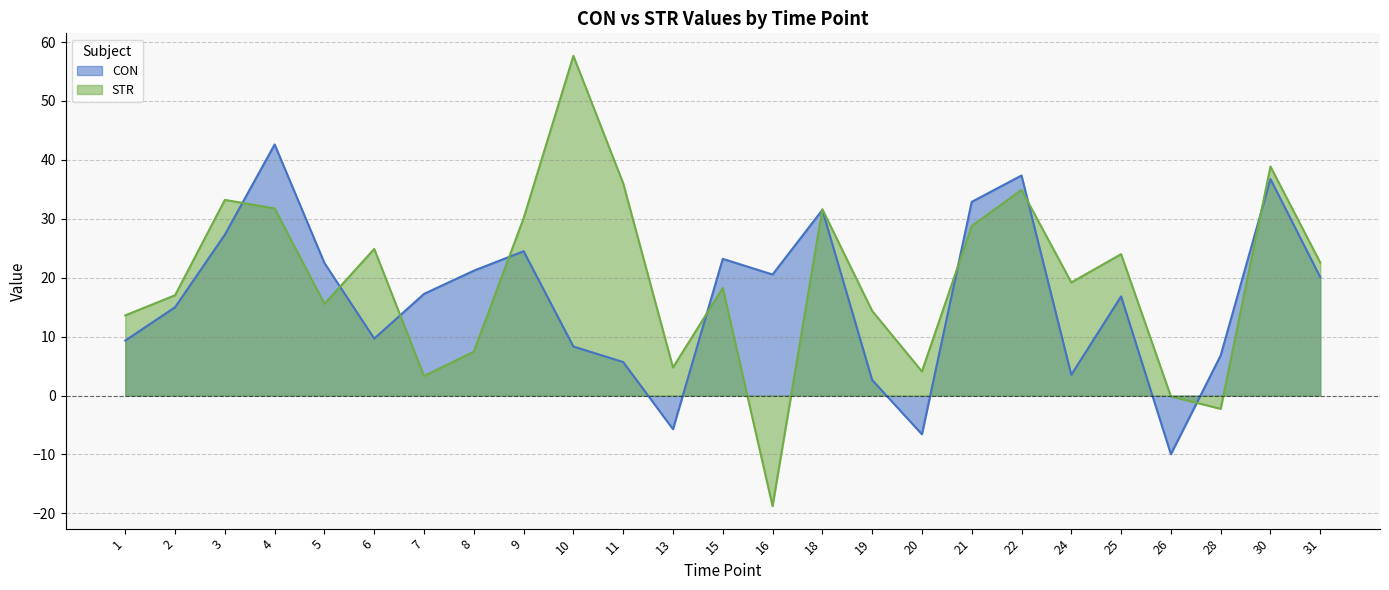

Where is CON nearest to the value 16?

25